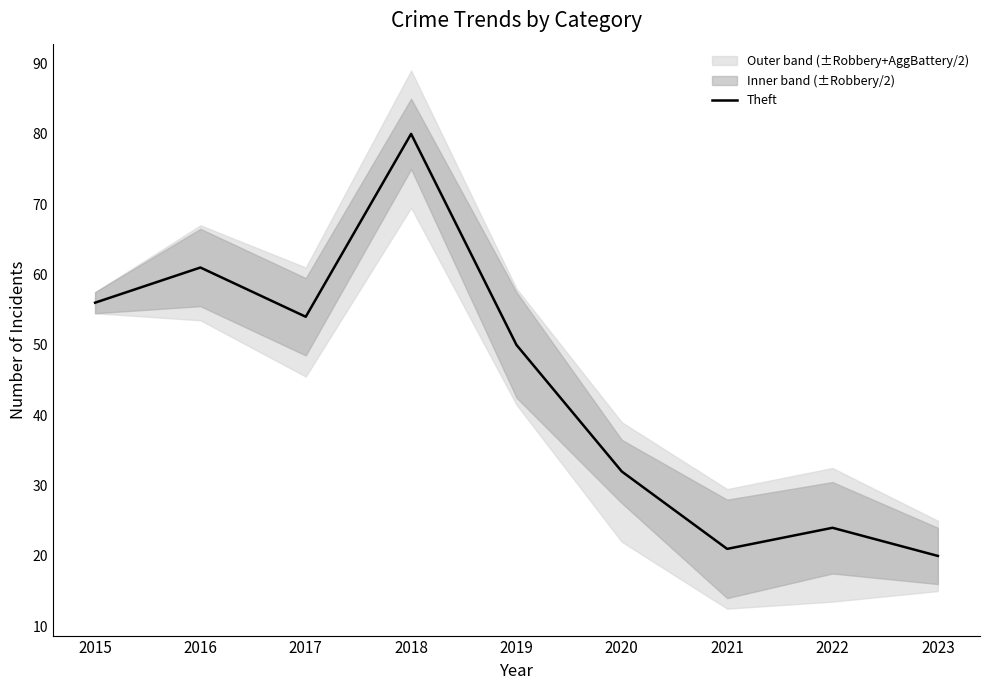

How many lines are shown in the chart?

1